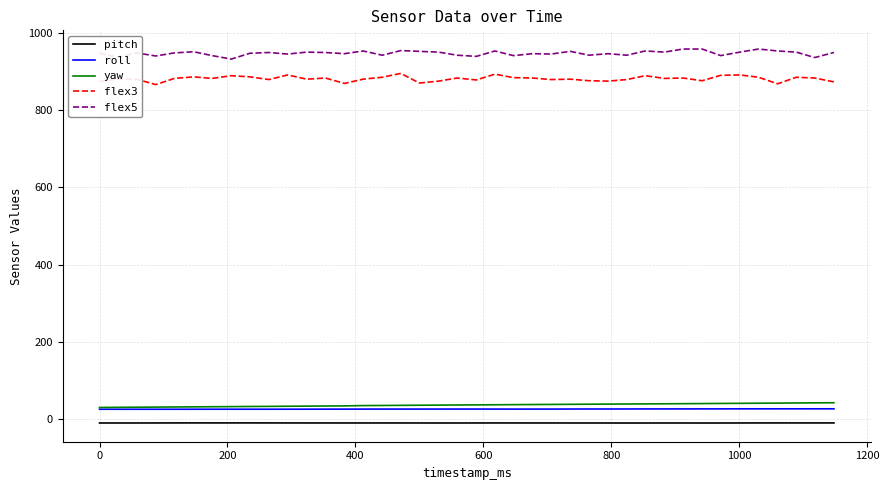

True or false: flex5 and roll cross at least once.

False